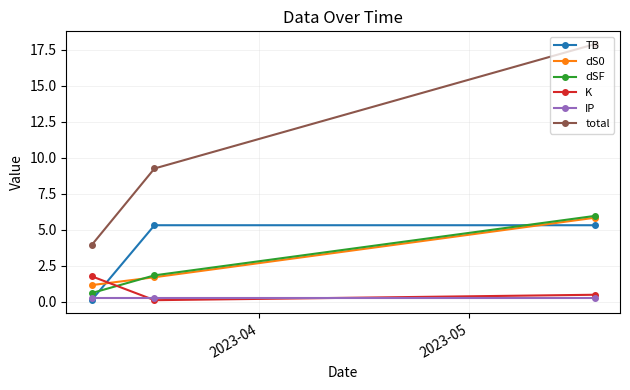

Reading right to left, list all the values displayed in this chart.

TB: 5.3	5.3	0.1
dS0: 5.8	1.7	1.2
dSF: 6.0	1.8	0.6
K: 0.5	0.1	1.8
IP: 0.2	0.2	0.2
total: 17.9	9.3	3.9